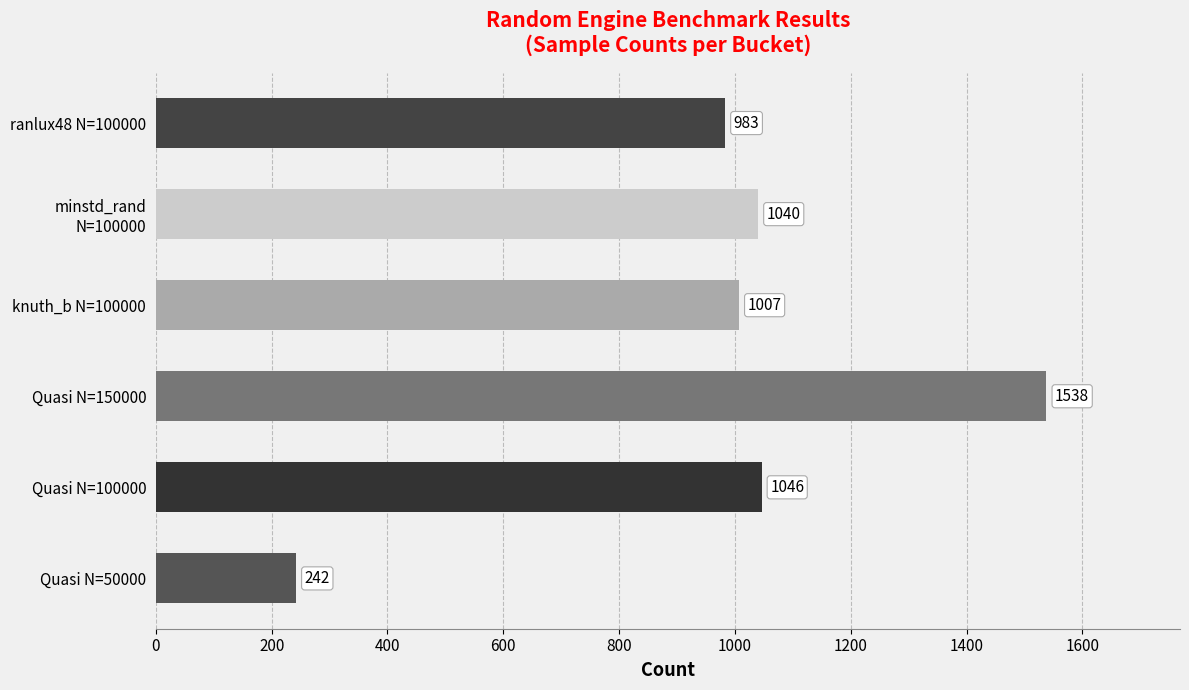

Between knuth_b N=100000 and Quasi N=50000, which is larger?

knuth_b N=100000